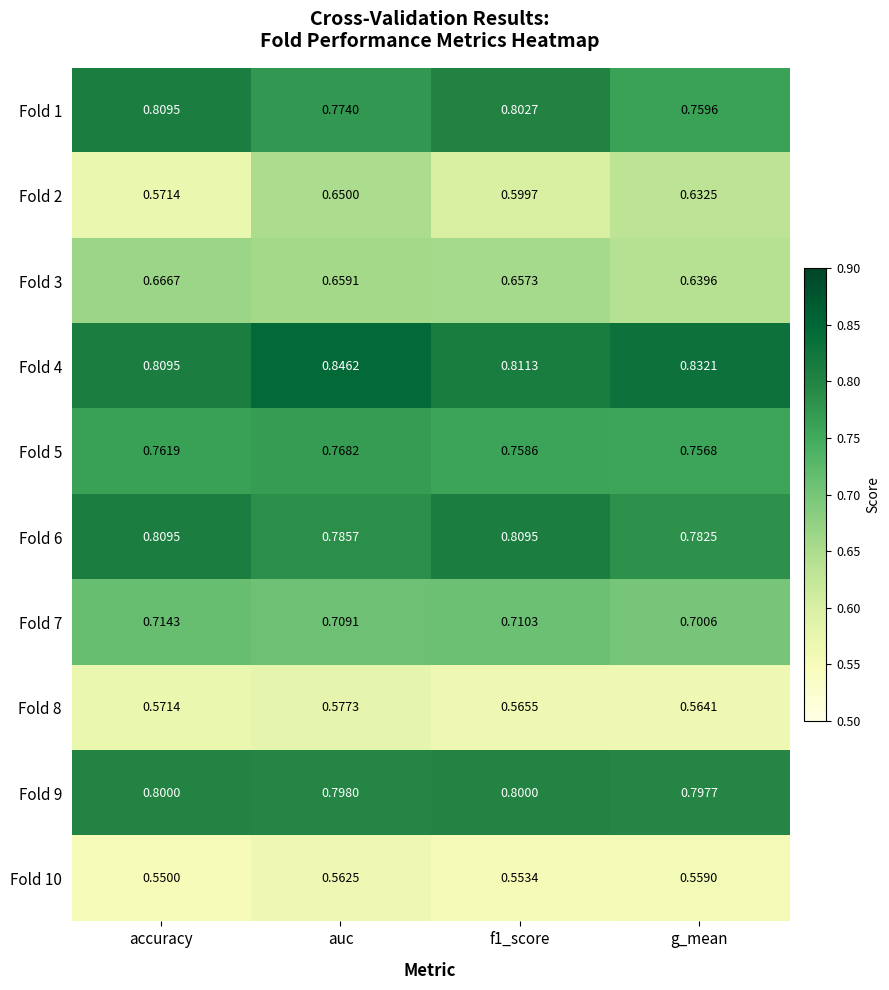

At which category does the chart reach its peak across all series?

auc